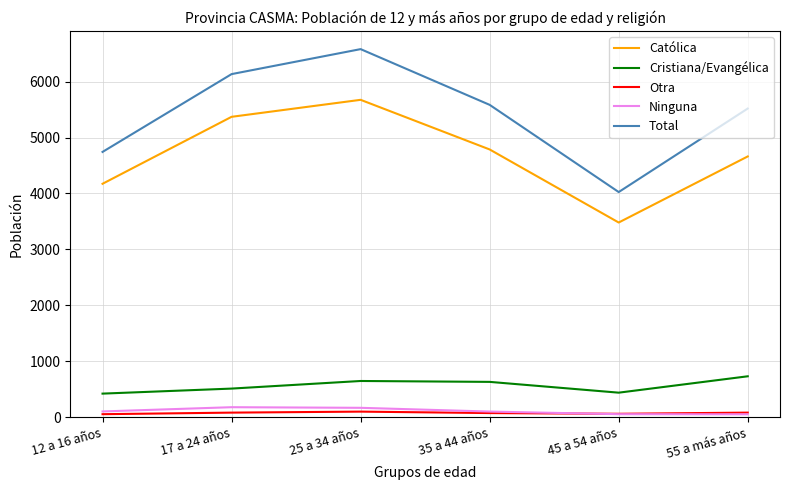

True or false: Total has a value of 5585 at 35 a 44 años.

True